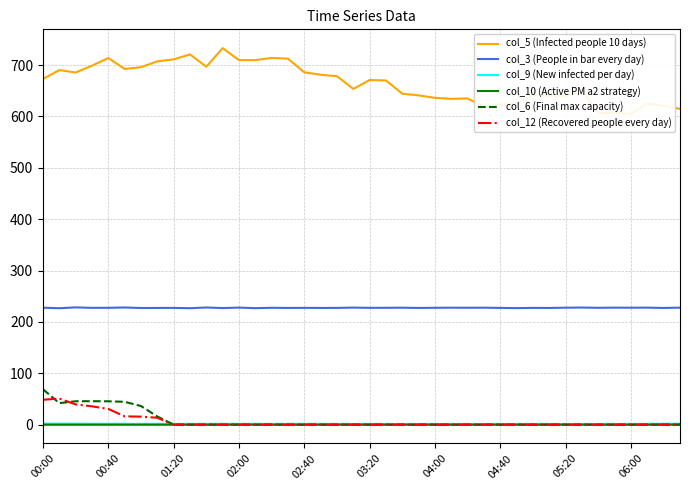

How many lines are shown in the chart?

6